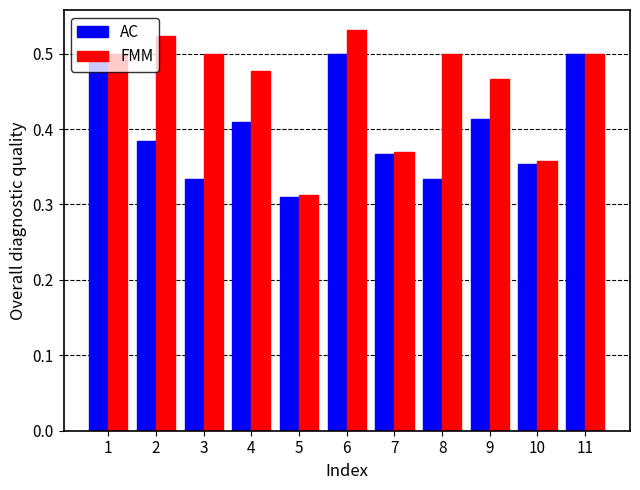

What is the total value across all series at 5?

0.6